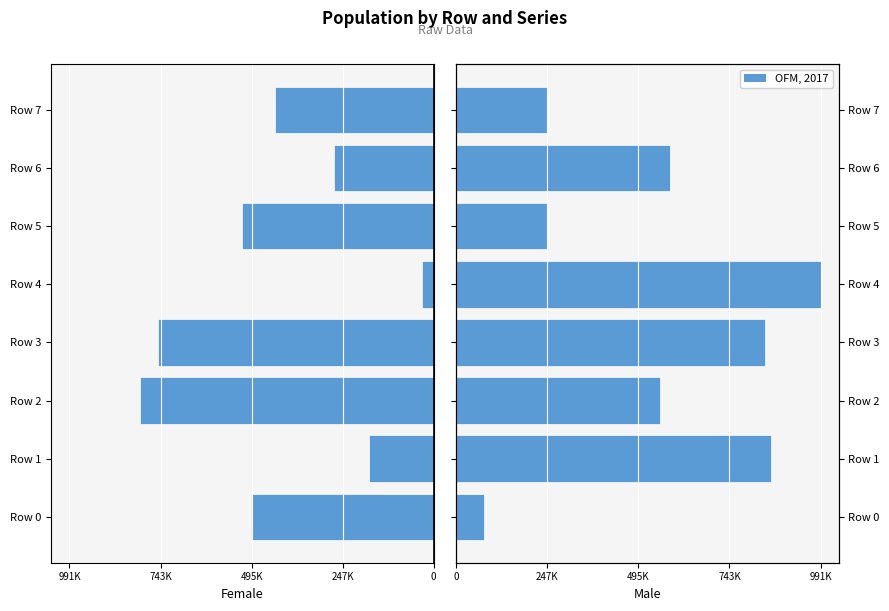

Reading left to right, what are all the values shown in this chart?

Female: 497914	177151	798540	751505	32752	521933	271942	430811
Male: 76697	856507	553638	840051	991765	247193	580890	248141